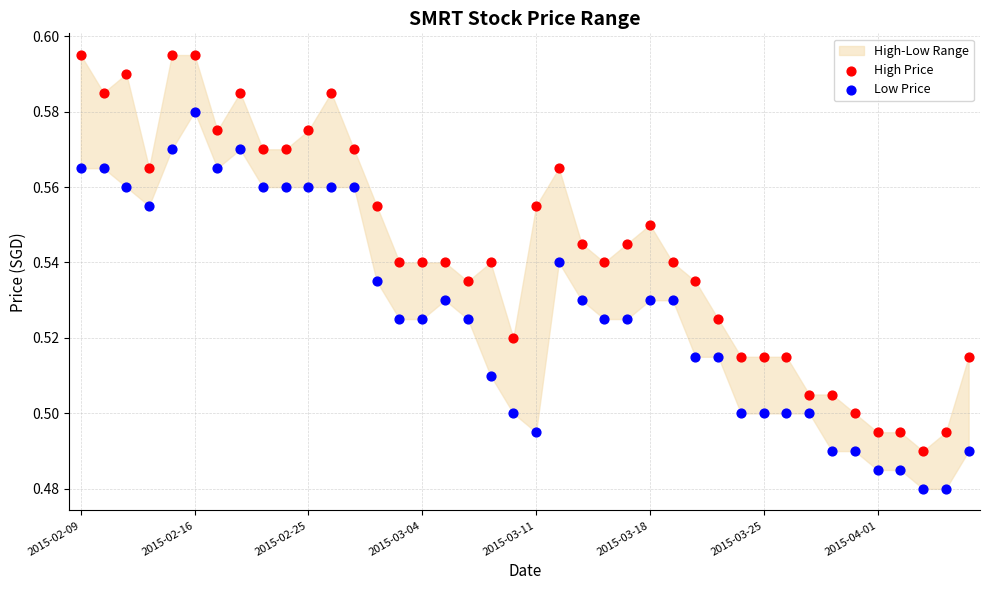

Which series reaches the maximum Y coordinate?

High Price